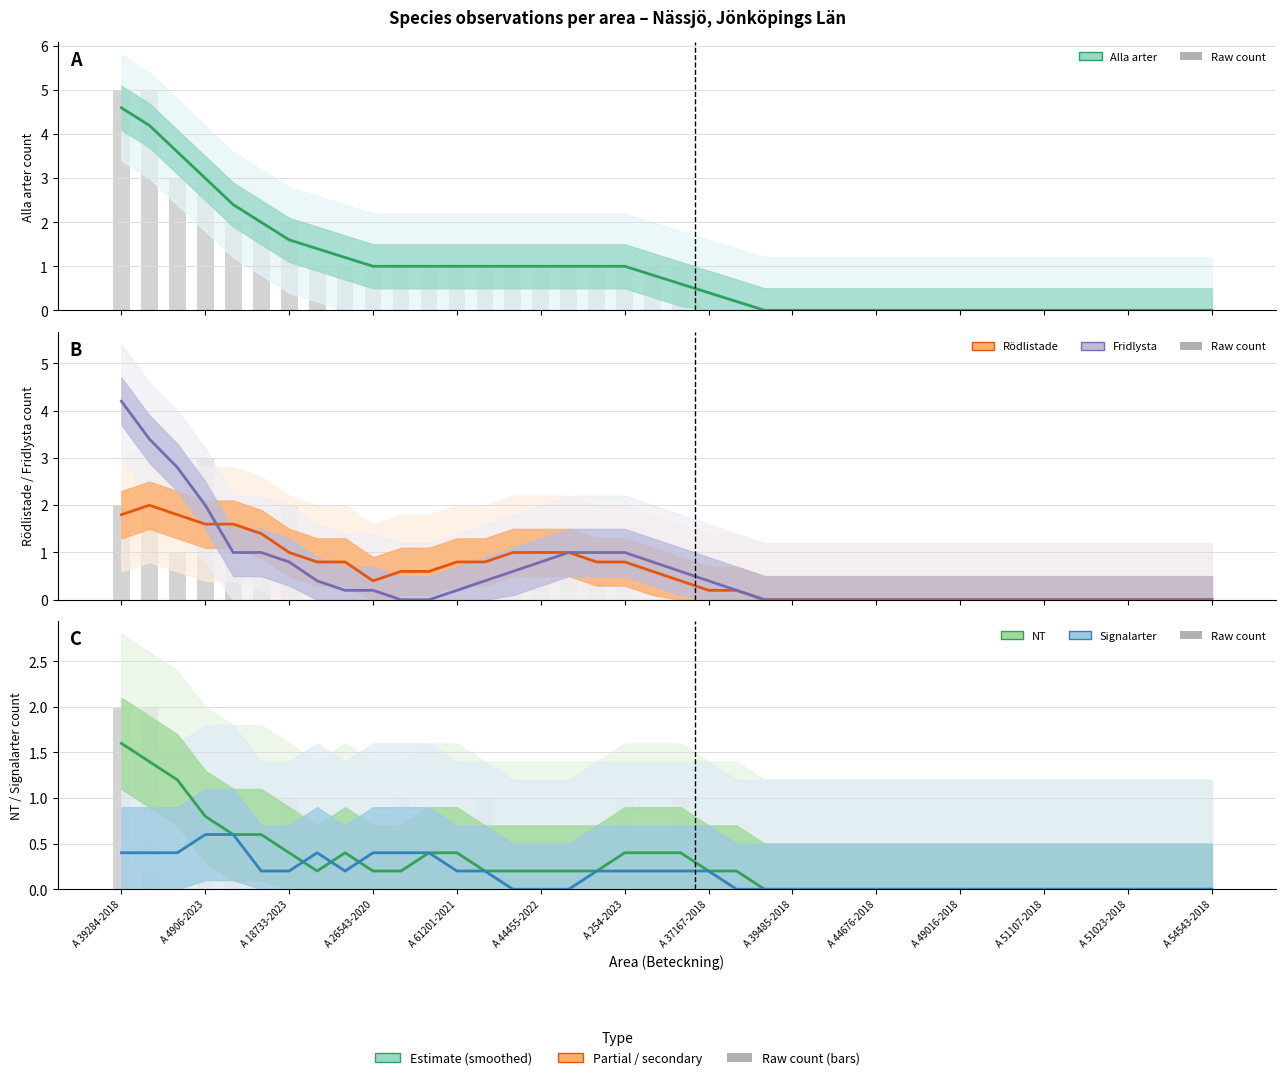

Between A 54543-2018 and A 52862-2018, which is larger?

A 54543-2018